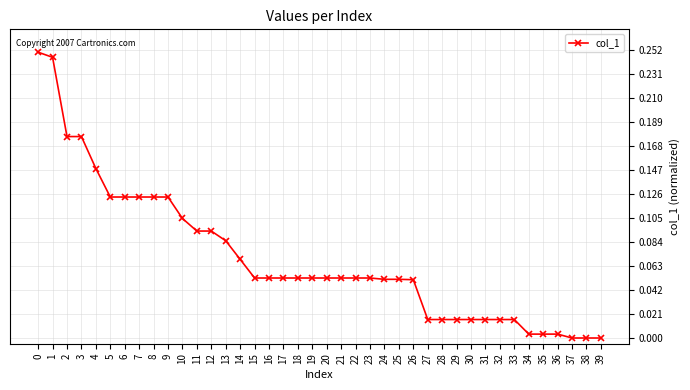

What is the sum of all values?

2.8